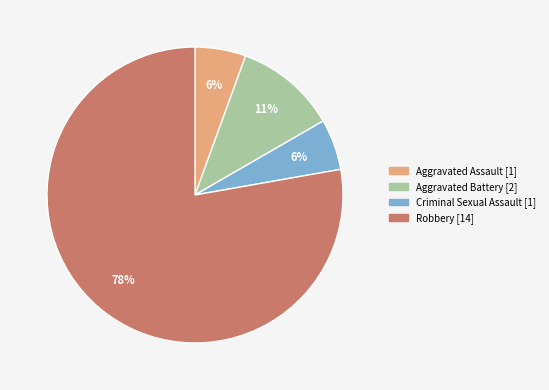

Which category accounts for the majority?

Robbery